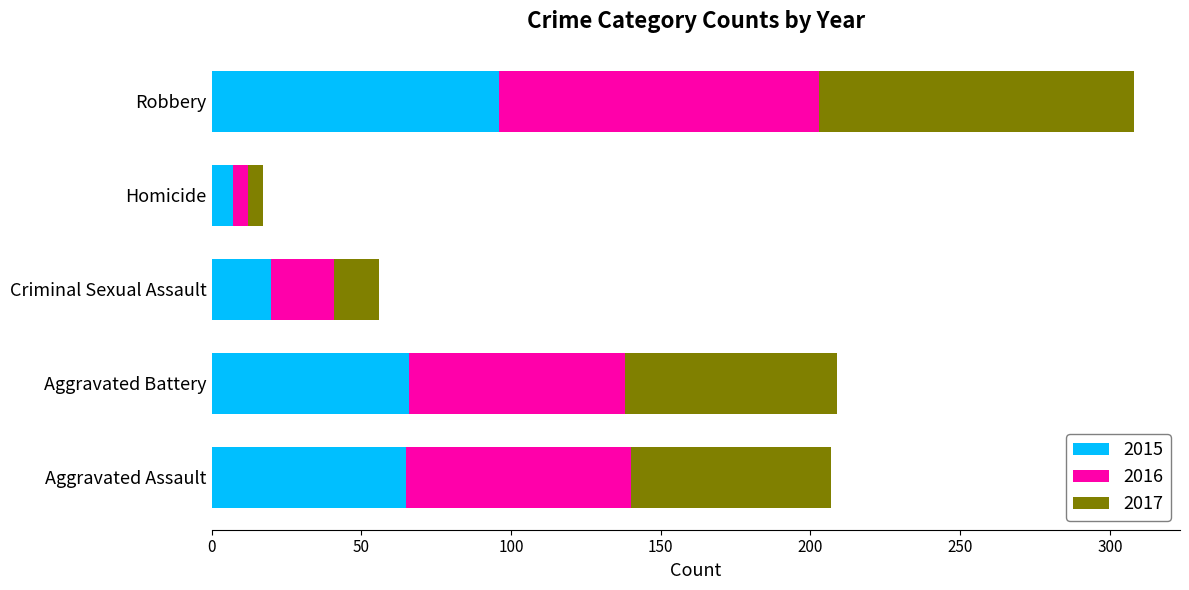

What is the lowest value of the 2015 series?

7